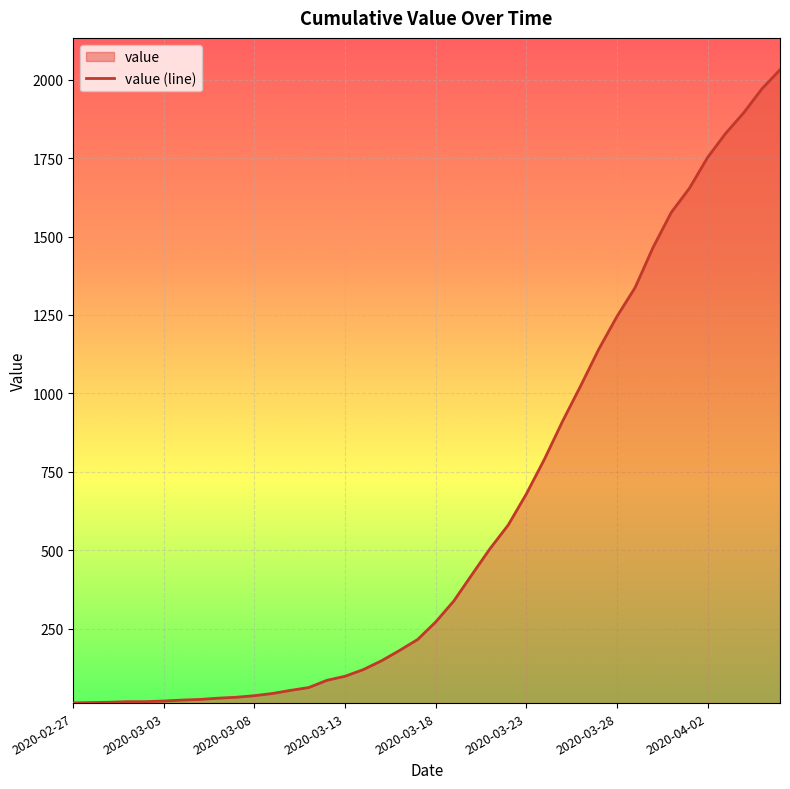

Which category has the lowest value across all series?

2020-02-27